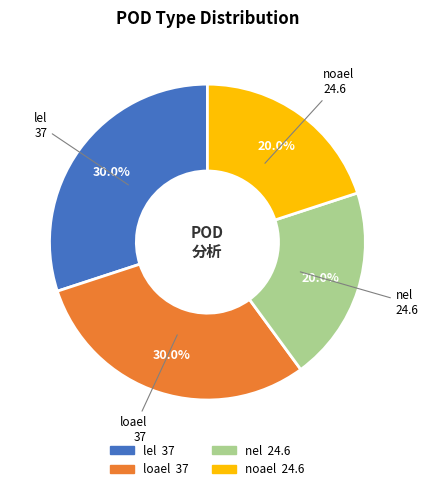

Is there any slice that represents more than half of the pie?

No